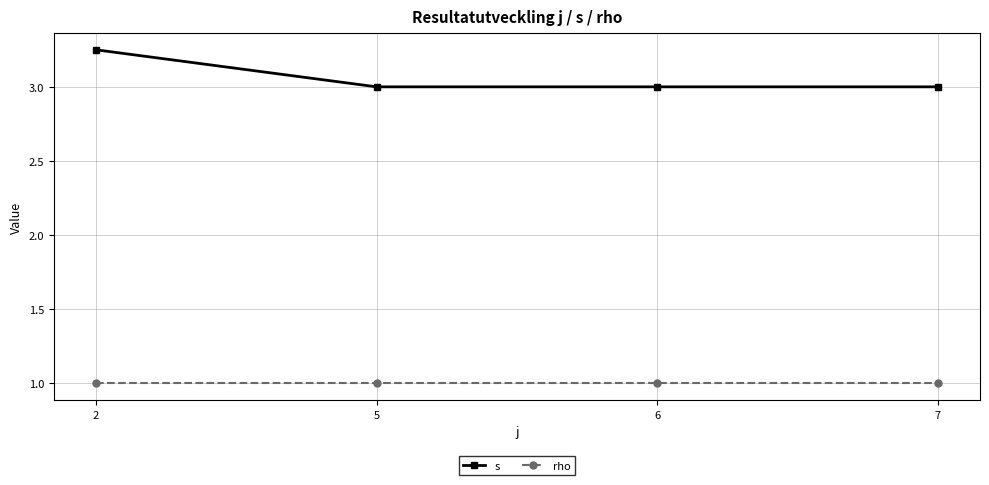

At how many categories does at least one series exceed 1?

4